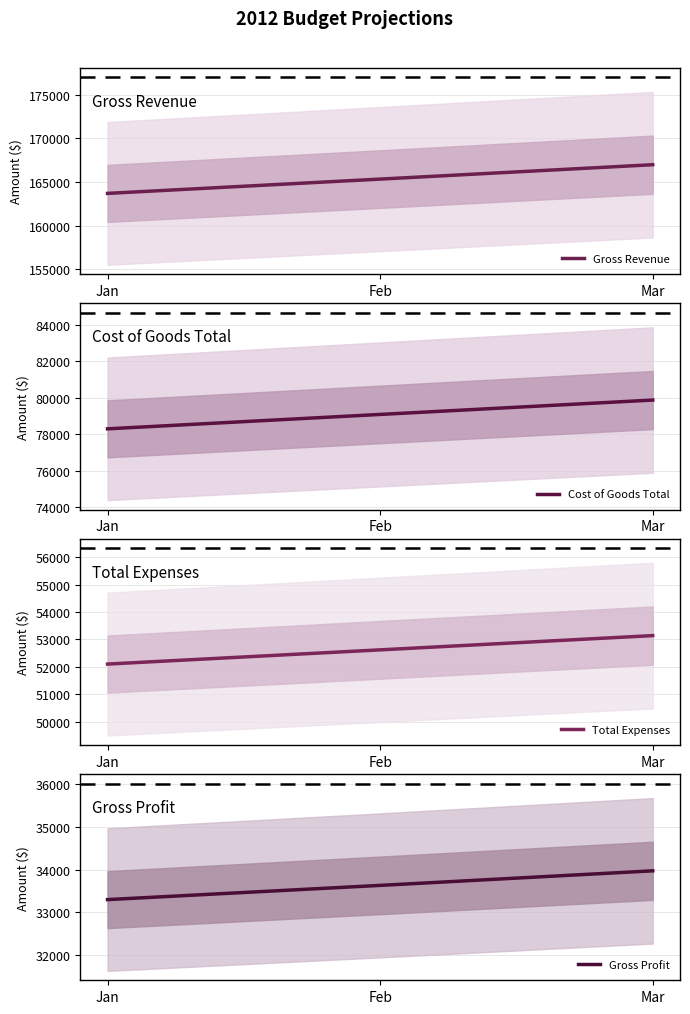

Which series has the largest total across all categories?

Gross Revenue